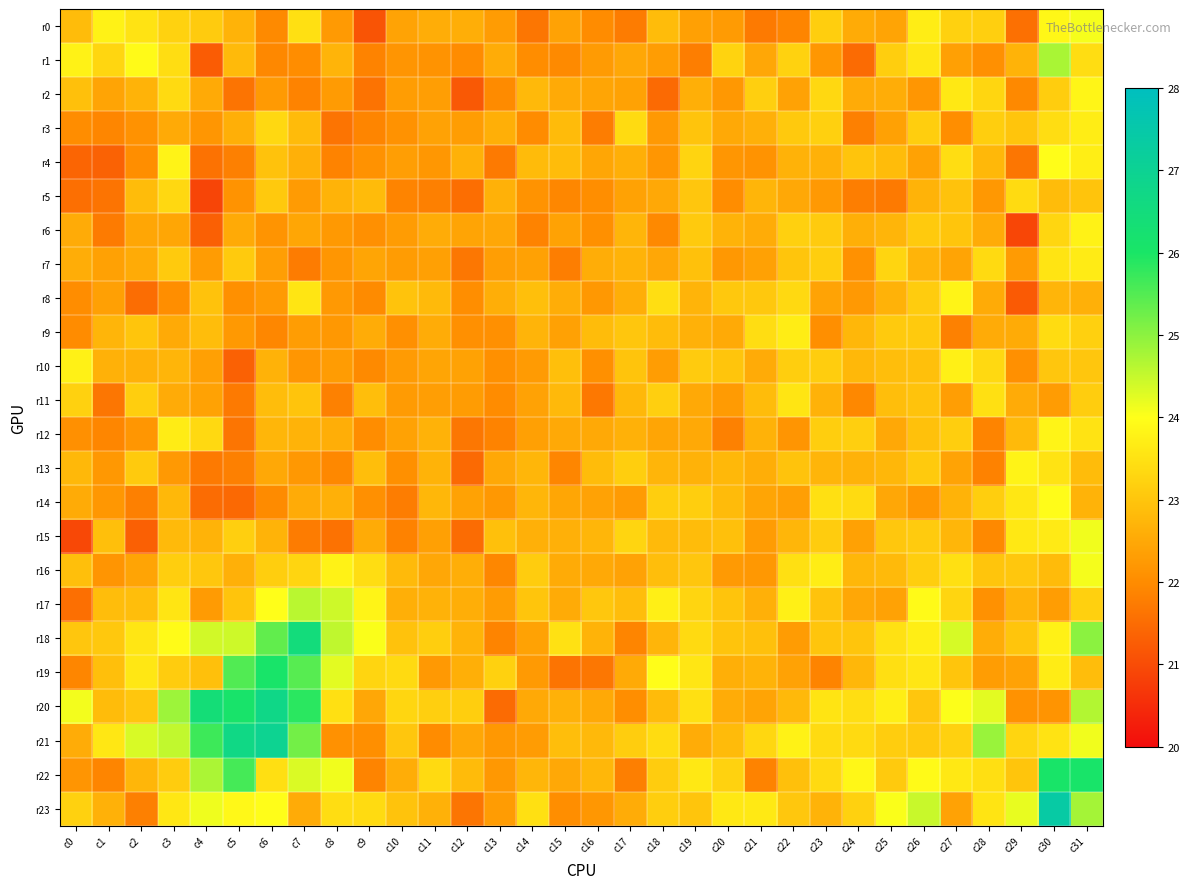

What is the total value across all series at c20?

543.6